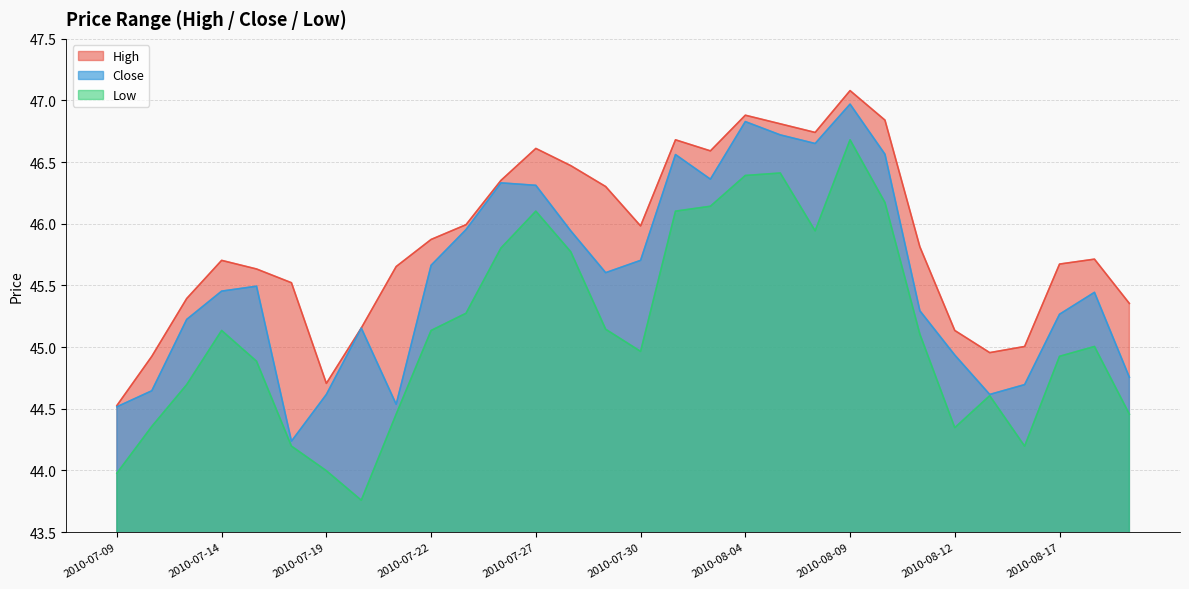

How many interior local peaks does the Low series have?

6